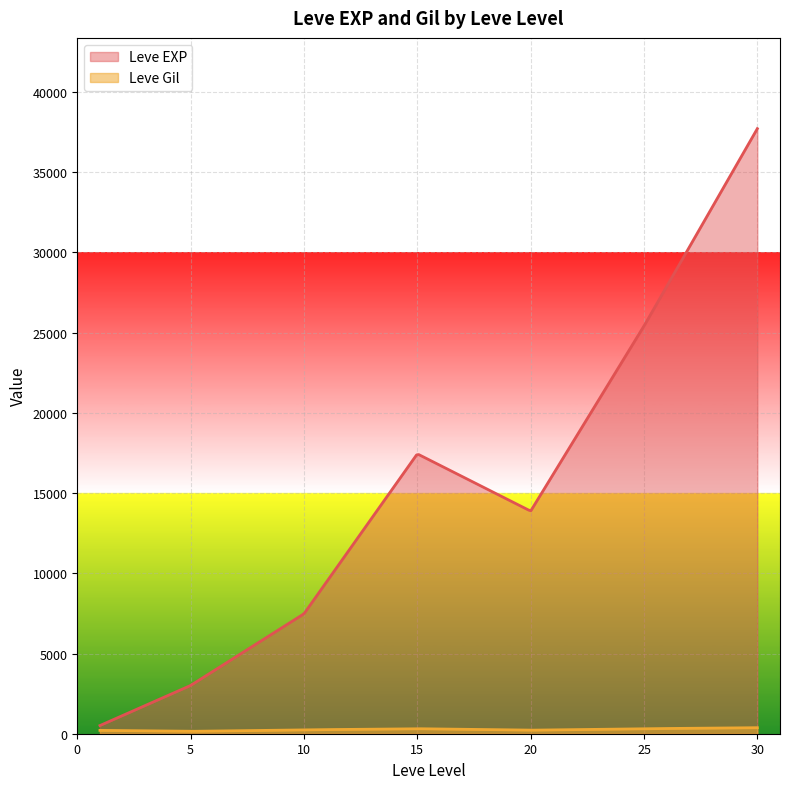

List the series in order of their overall mean, lowest first.

Leve Gil, Leve EXP